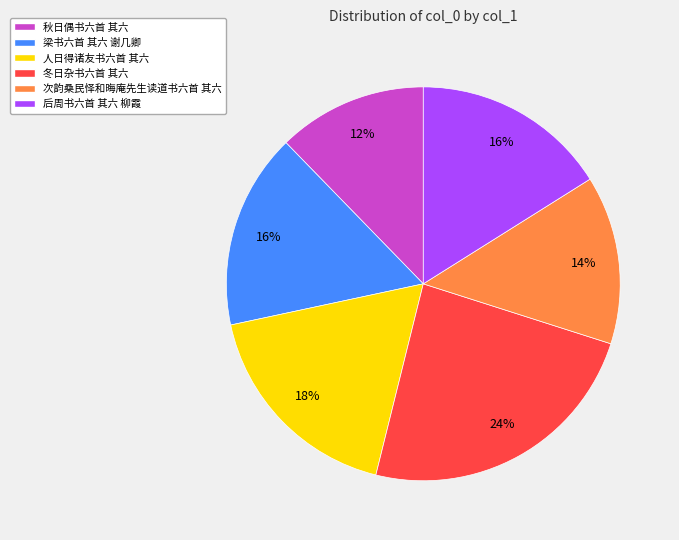

To the nearest percent, what is the combined percentage of 人日得诸友书六首 其六 and 梁书六首 其六 谢几卿?

34%